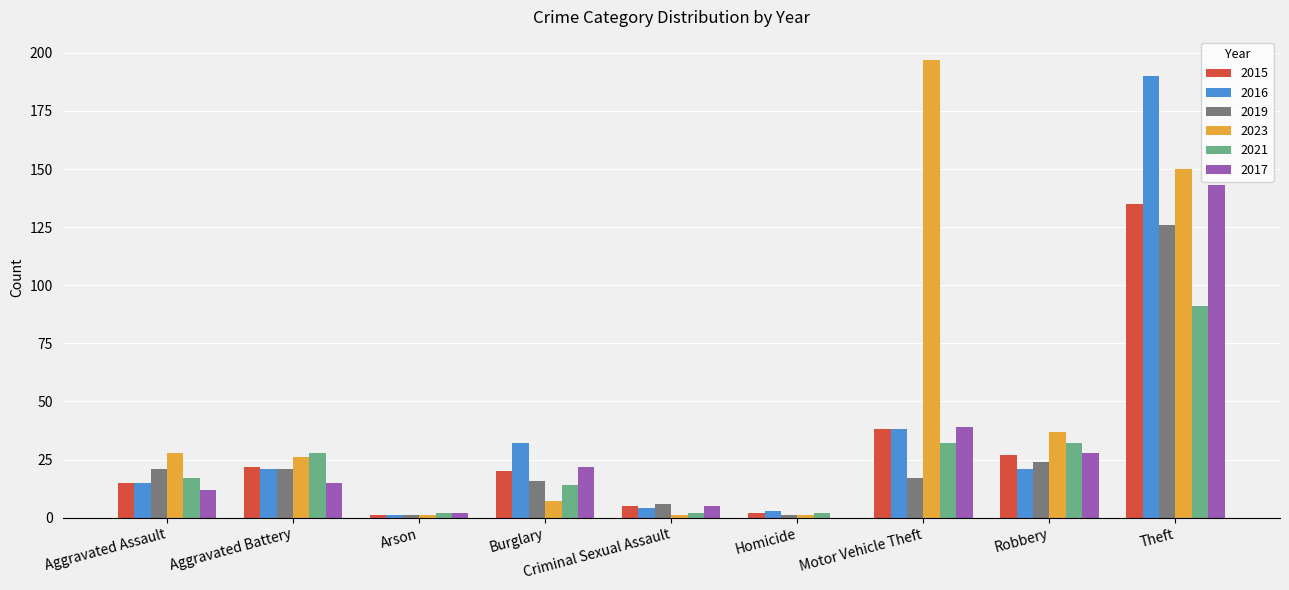

The value of 2015 at Burglary is 20. True or false?

True